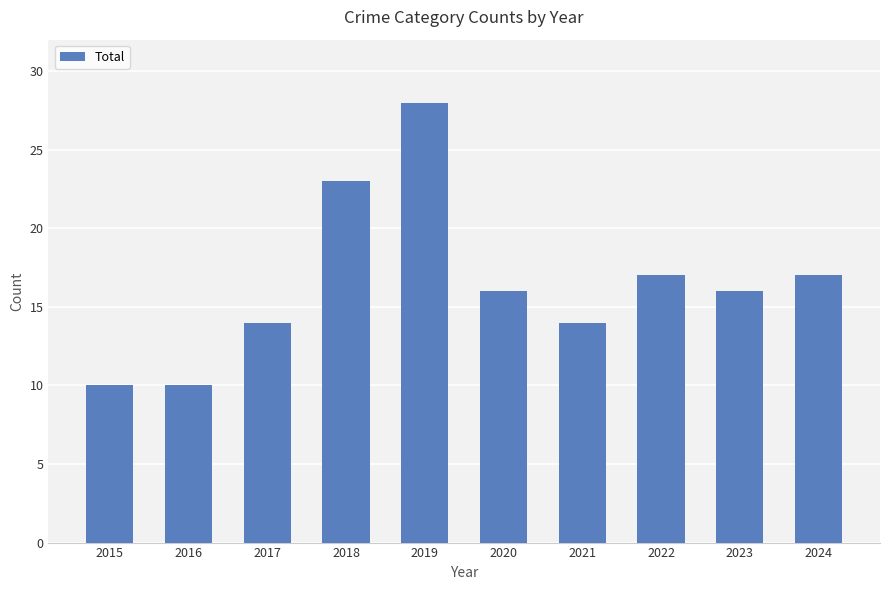

Approximately how many times larger is the value at 2023 compared to 2015?

1.6